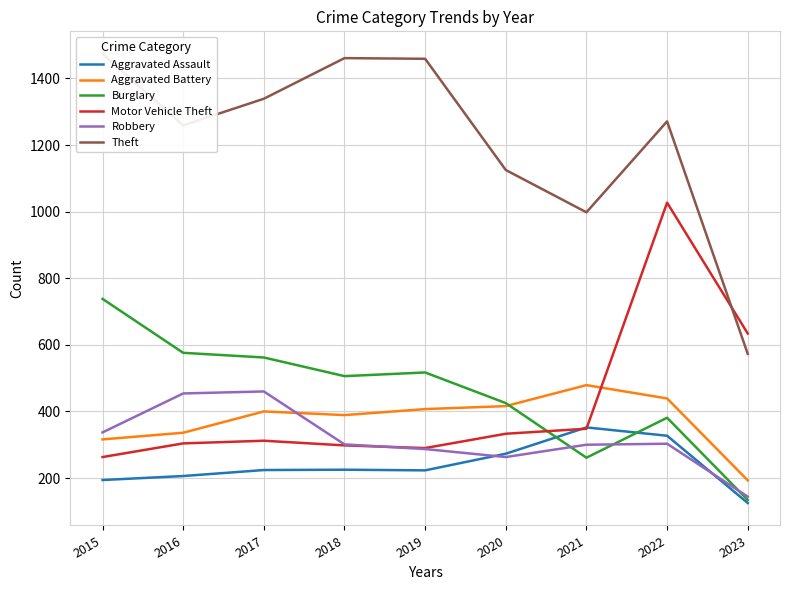

How many distinct data groups are displayed?

6